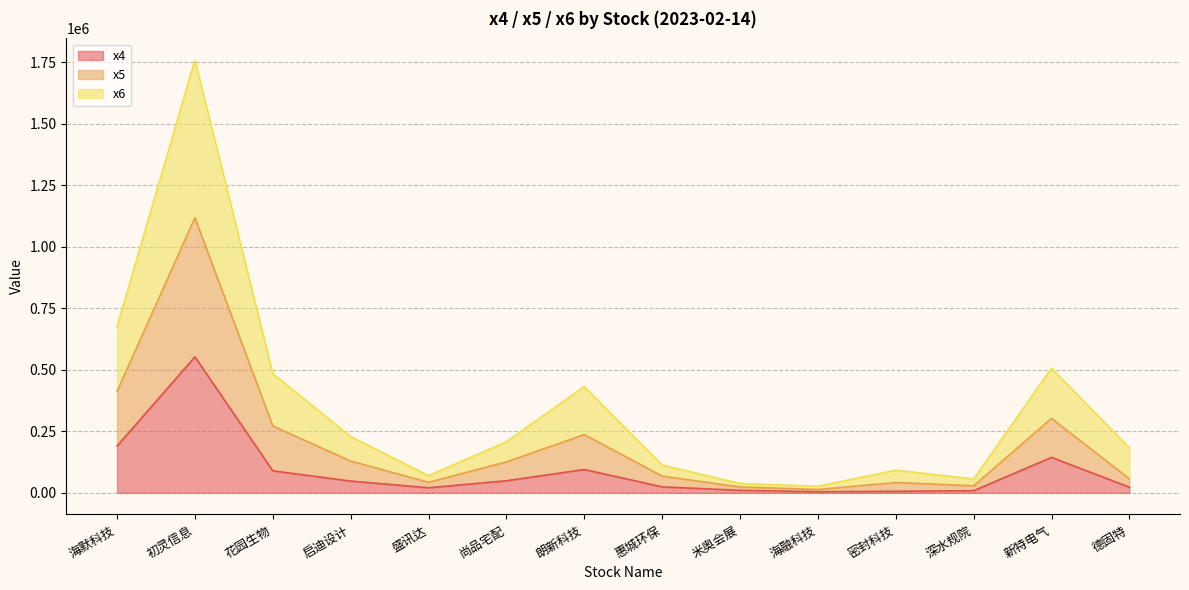

At how many categories does at least one series exceed 1559649?

1